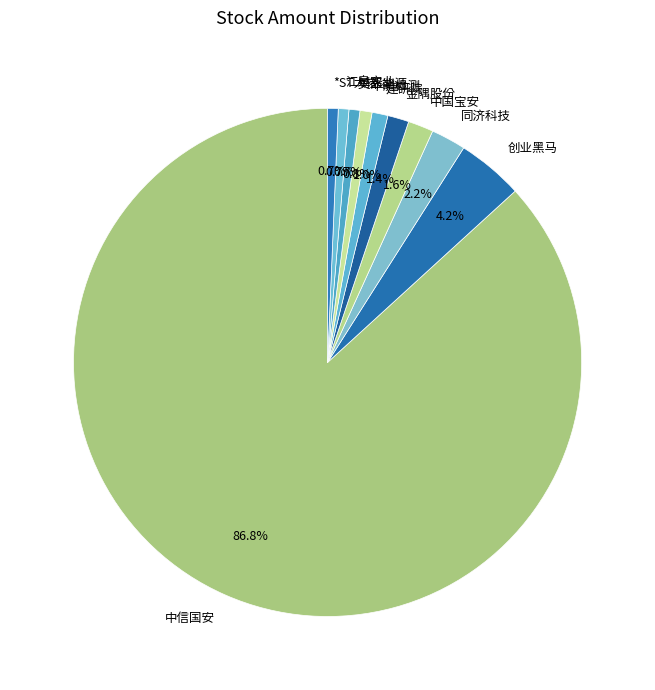

To the nearest percent, what portion does 江泉实业 represent?

1%